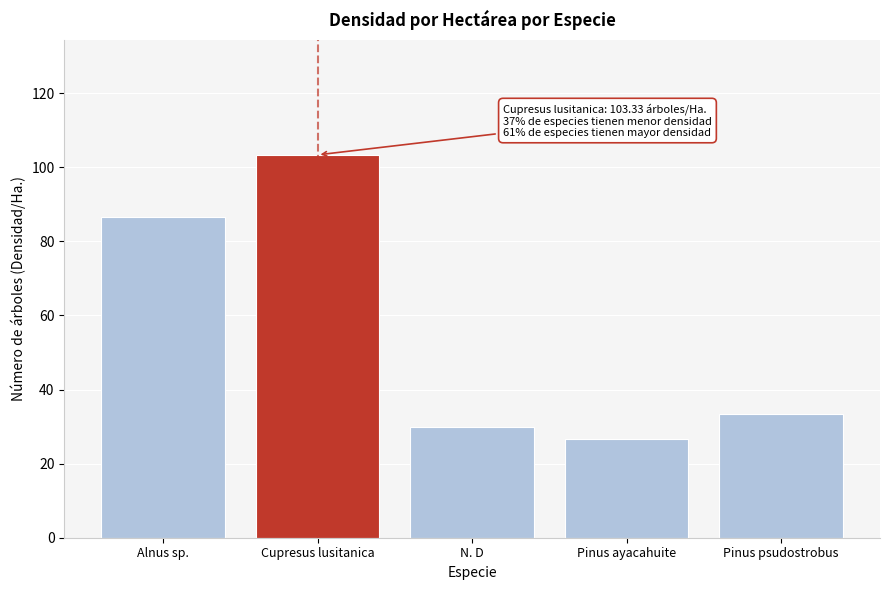

Reading right to left, transcribe all the data shown in this chart.

Pinus psudostrobus=33.3	Pinus ayacahuite=26.7	N. D=30.0	Cupresus lusitanica=103.3	Alnus sp.=86.7